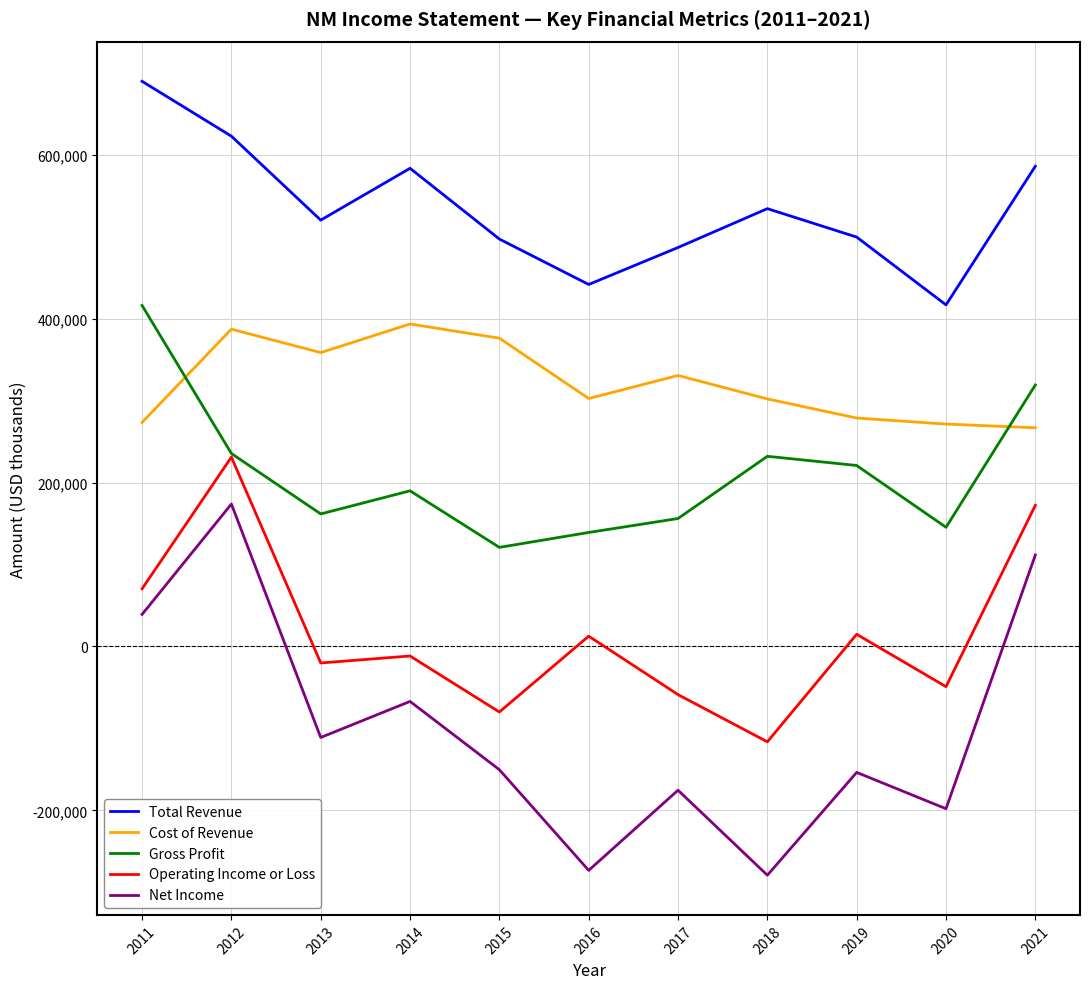

What are all the series names shown in the legend?

Total Revenue, Cost of Revenue, Gross Profit, Operating Income or Loss, Net Income